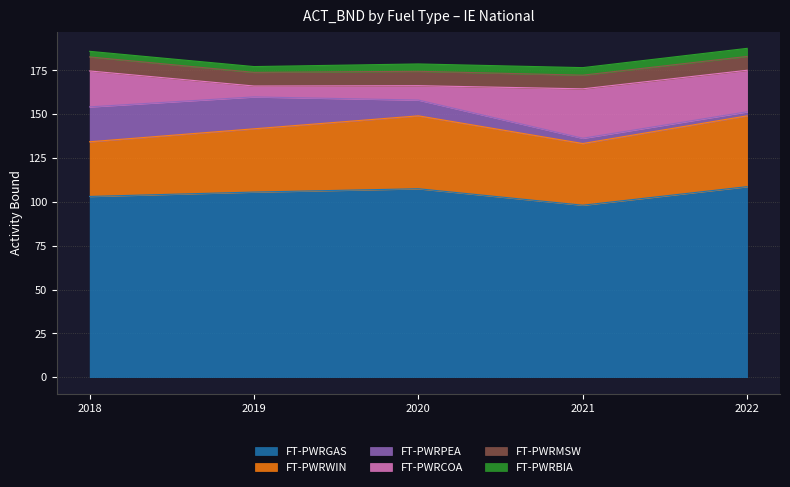

Reading left to right, extract all data points from this chart.

FT-PWRGAS: 2018=103.1	2019=105.6	2020=107.5	2021=98.1	2022=108.7
FT-PWRWIN: 2018=31.2	2019=36.1	2020=41.6	2021=35.2	2022=40.4
FT-PWRPEA: 2018=19.9	2019=18.2	2020=9.0	2021=3.0	2022=2.3
FT-PWRCOA: 2018=20.5	2019=6.2	2020=8.2	2021=28.2	2022=23.7
FT-PWRMSW: 2018=8.0	2019=7.8	2020=8.2	2021=7.8	2022=7.9
FT-PWRBIA: 2018=3.2	2019=3.3	2020=4.2	2021=4.3	2022=4.6